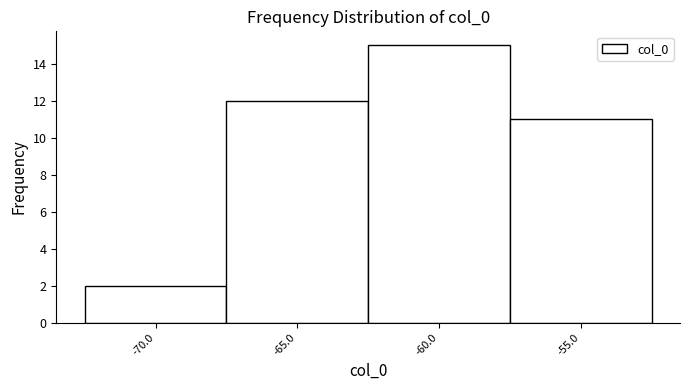

Reading left to right, list all the values displayed in this chart.

-70.0=2	-65.0=12	-60.0=15	-55.0=11